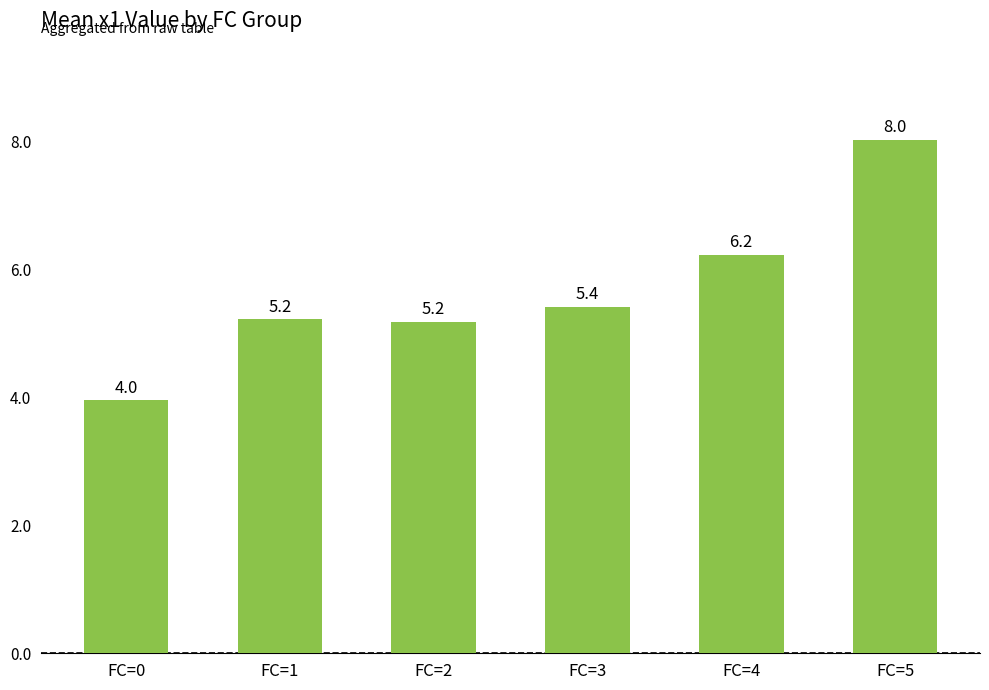

What is the sum of the values at FC=2 and FC=0?

9.1